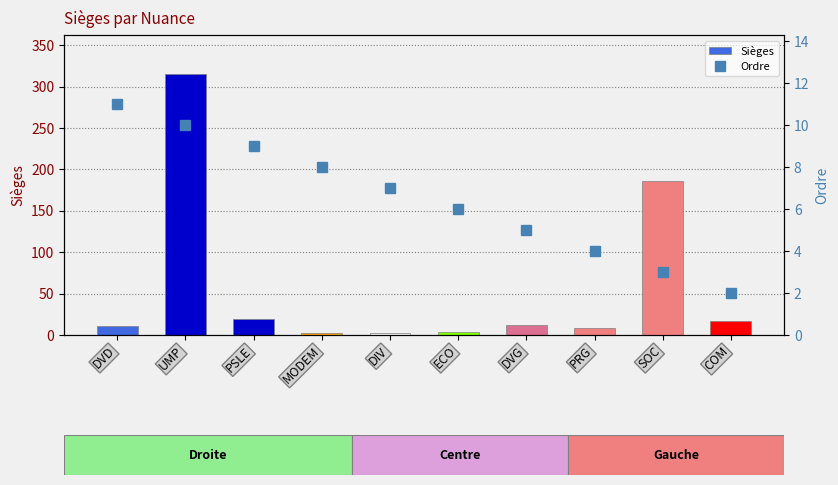

What is the sum of the Ordre values at COM and ECO?

8